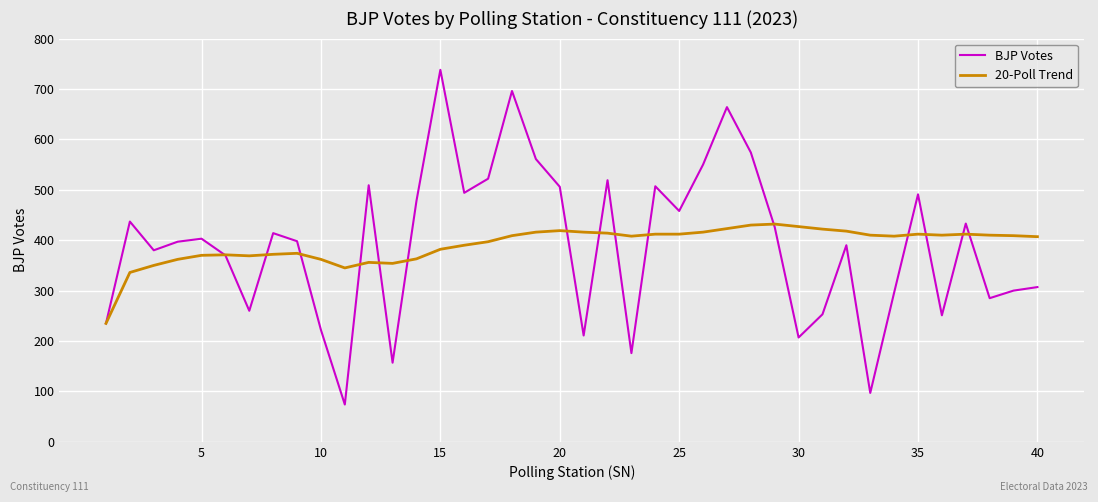

What is the maximum value shown in the chart?

738